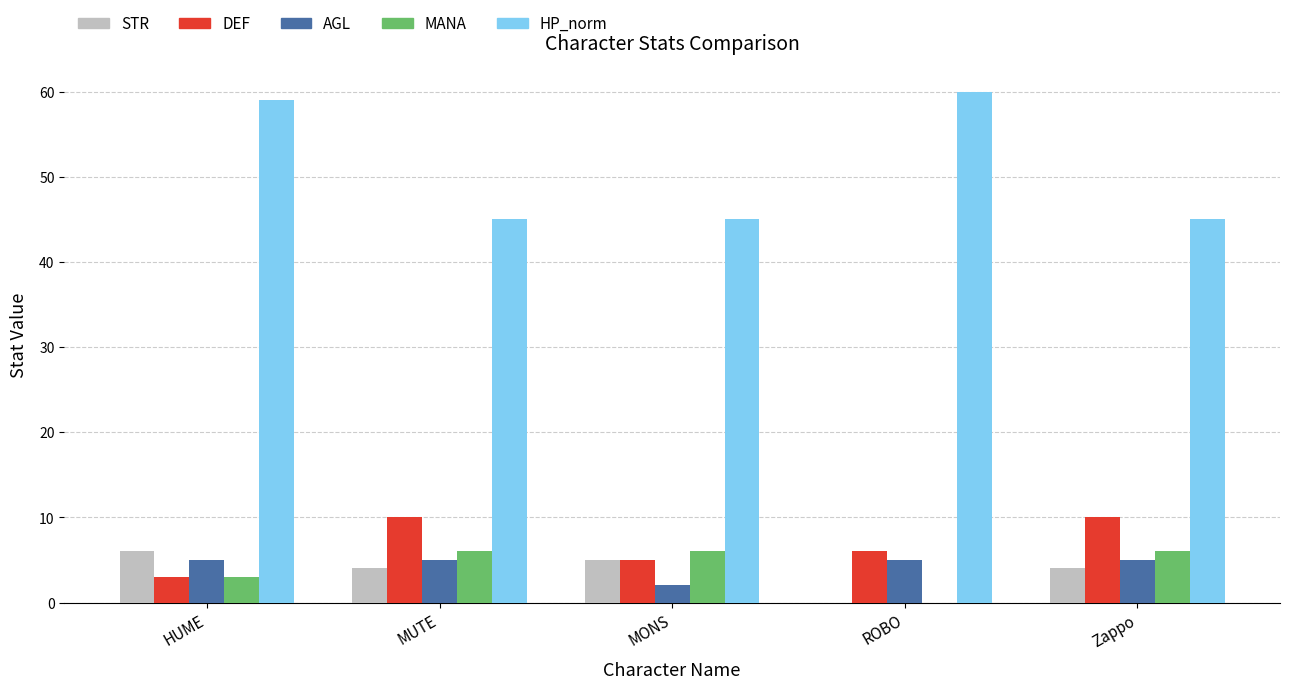

What is the greatest value displayed?

60